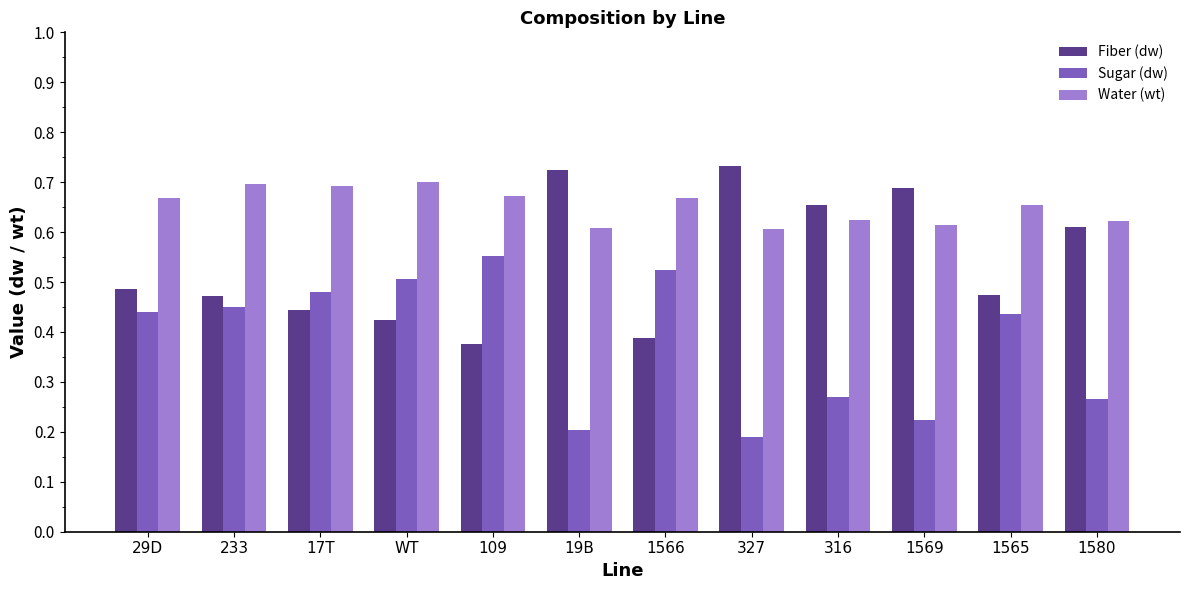

At how many categories does at least one series exceed 0?

12